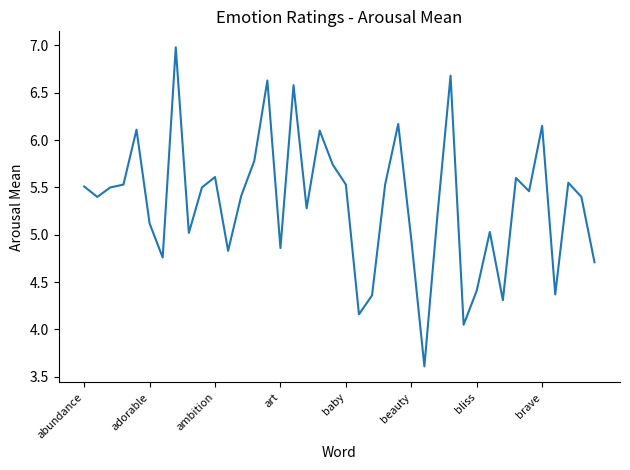

What is the maximum value shown in the chart?

7.0